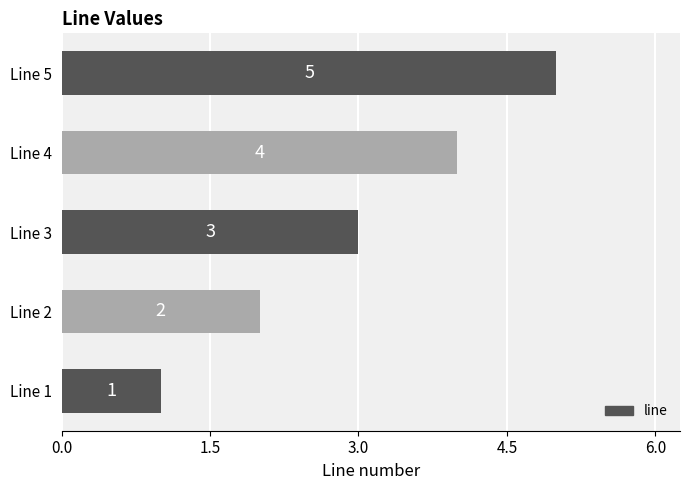

What is the change in value from Line 3 to Line 5?

+2